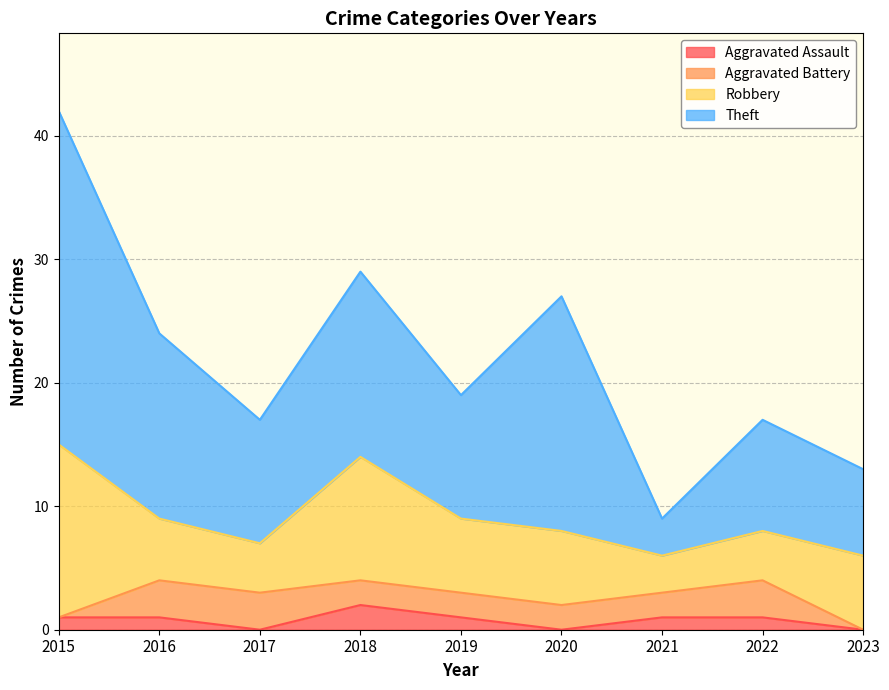

True or false: Aggravated Assault and Robbery cross at least once.

False